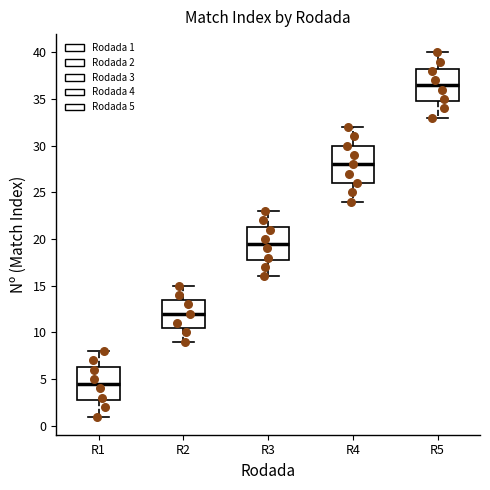

Comparing the boxes themselves (not the whiskers), which one is the tallest?

R4